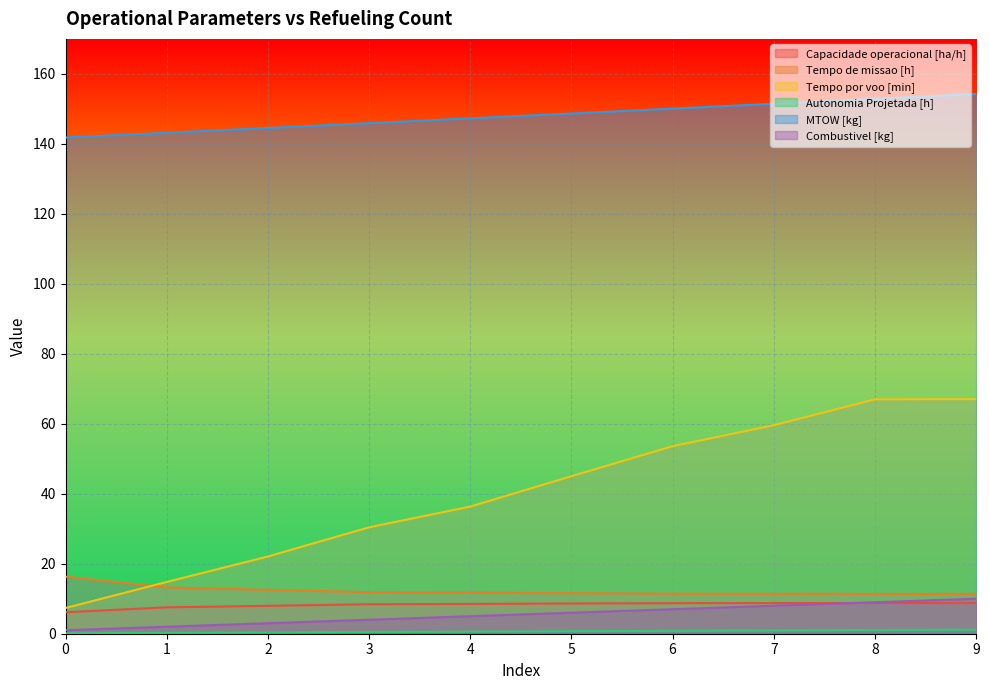

What is the difference between the maximum and minimum values in the Autonomia Projetada [h] series?

1.0